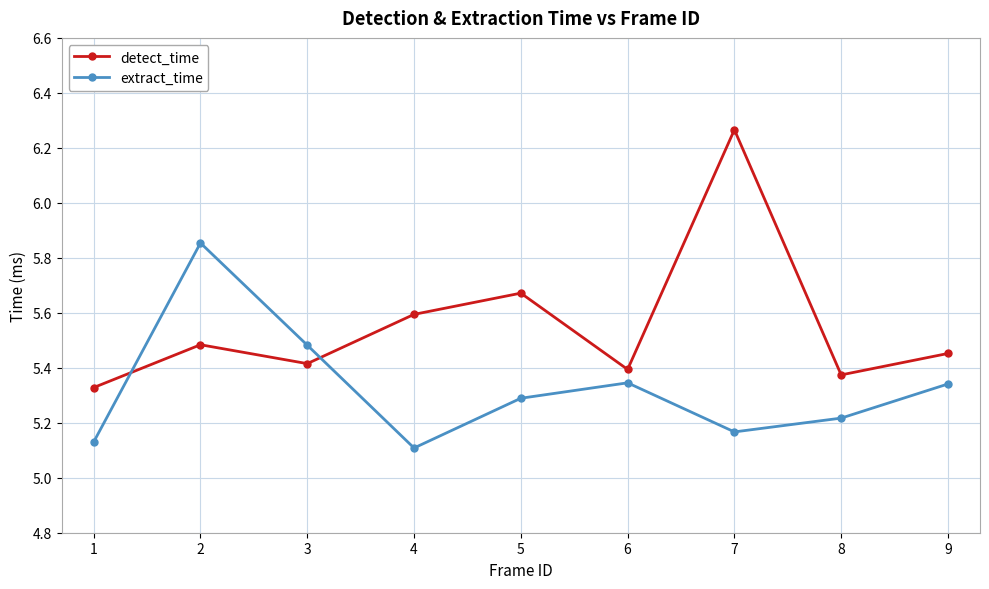

Rank the series at 5 from lowest to highest value.

extract_time, detect_time